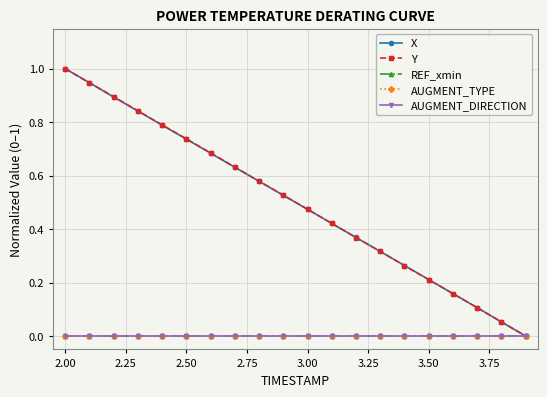

Does the chart have visible grid lines?

Yes